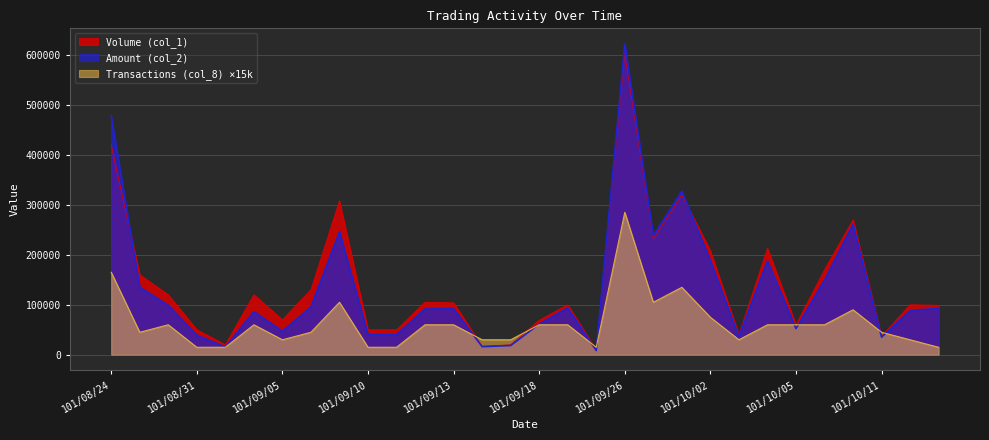

What are all the series names shown in the legend?

Volume (col_1), Amount (col_2), Transactions (col_8) ×15k